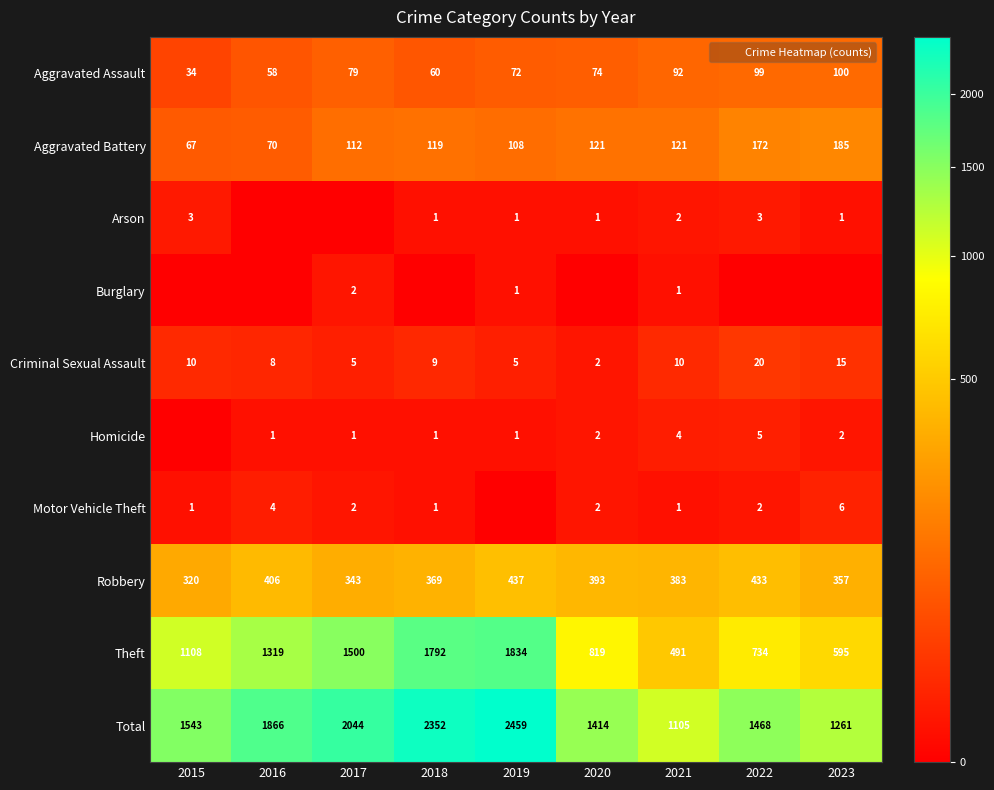

Between 2015 and 2020, which series saw the biggest shift?

Theft